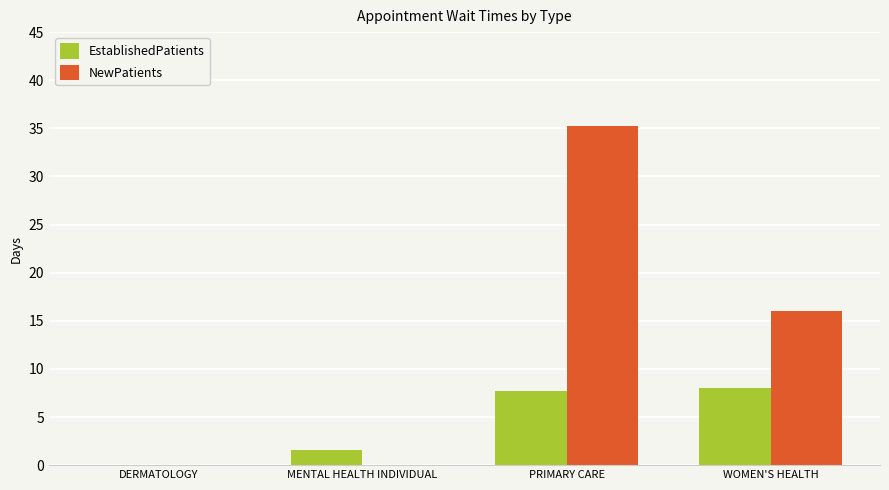

What is the approximate value of EstablishedPatients at WOMEN'S HEALTH?

8.0